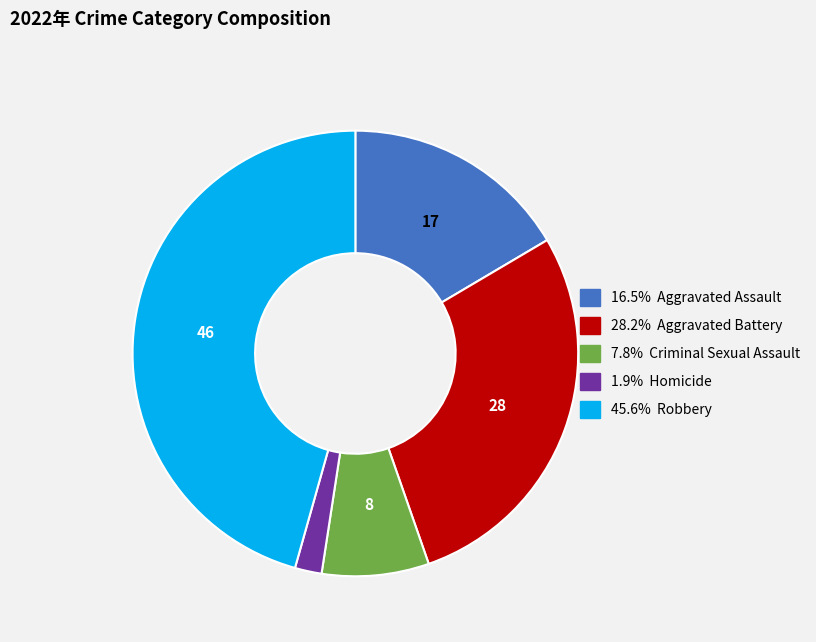

Does any single category account for the majority?

No